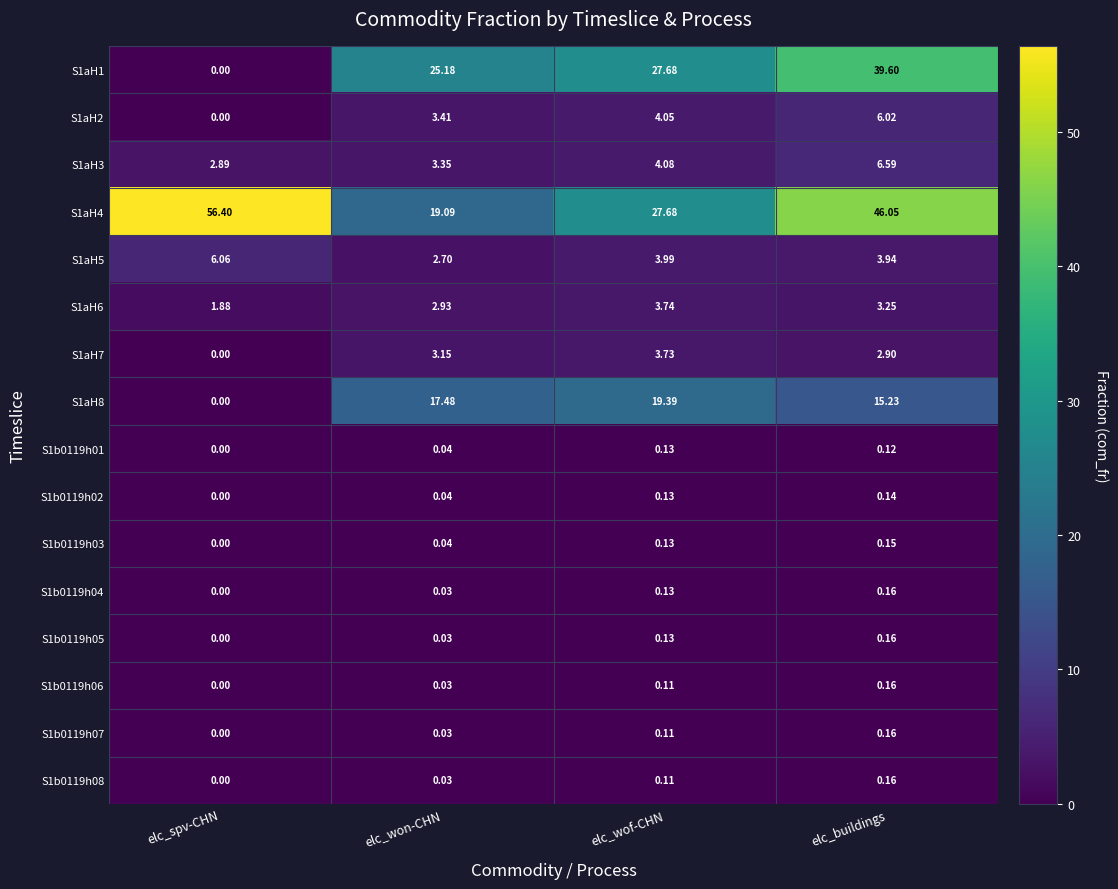

Where does the S1aH2 series first go above 4?

elc_wof-CHN